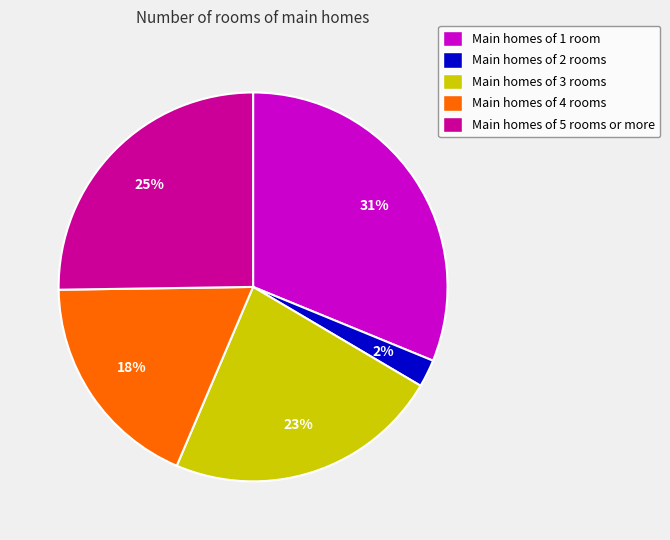

What is the ratio of the value at Main homes of 3 rooms to the value at Main homes of 5 rooms or more?

0.9